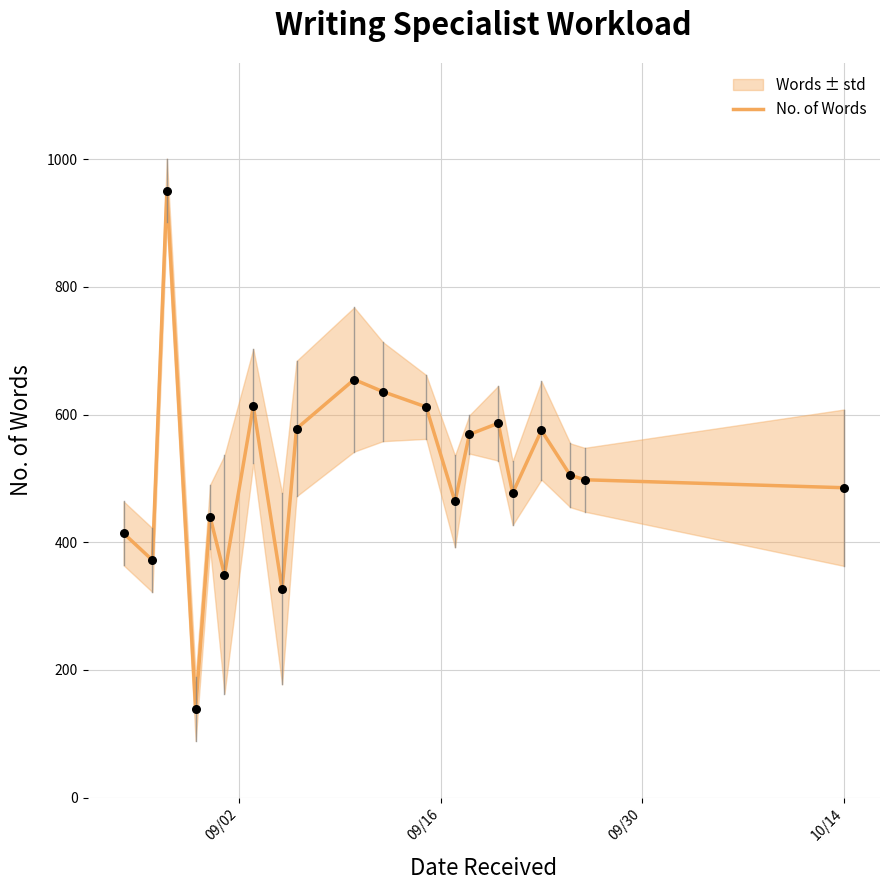

What is the highest value of the No. of Words series?

951.0